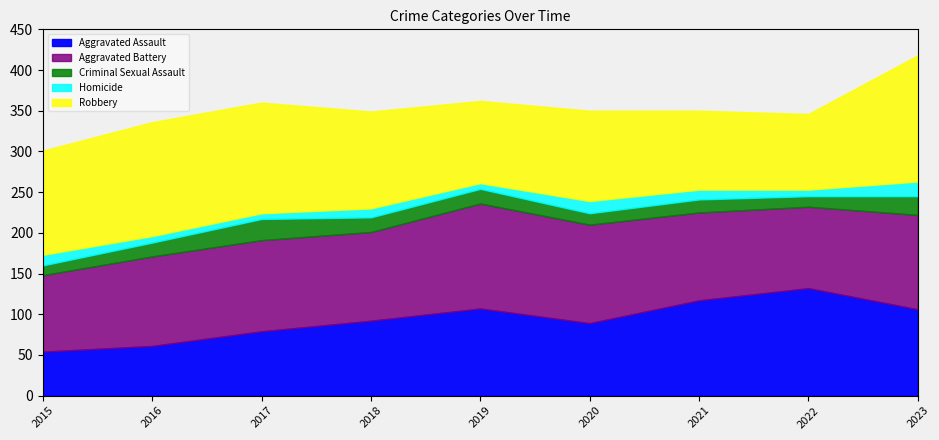

What are all the series names shown in the legend?

Aggravated Assault, Aggravated Battery, Criminal Sexual Assault, Homicide, Robbery